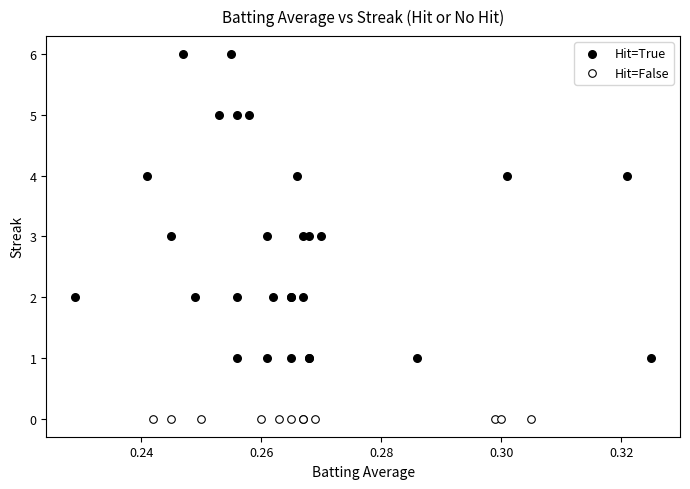

Which series reaches the maximum Y coordinate?

Hit=True